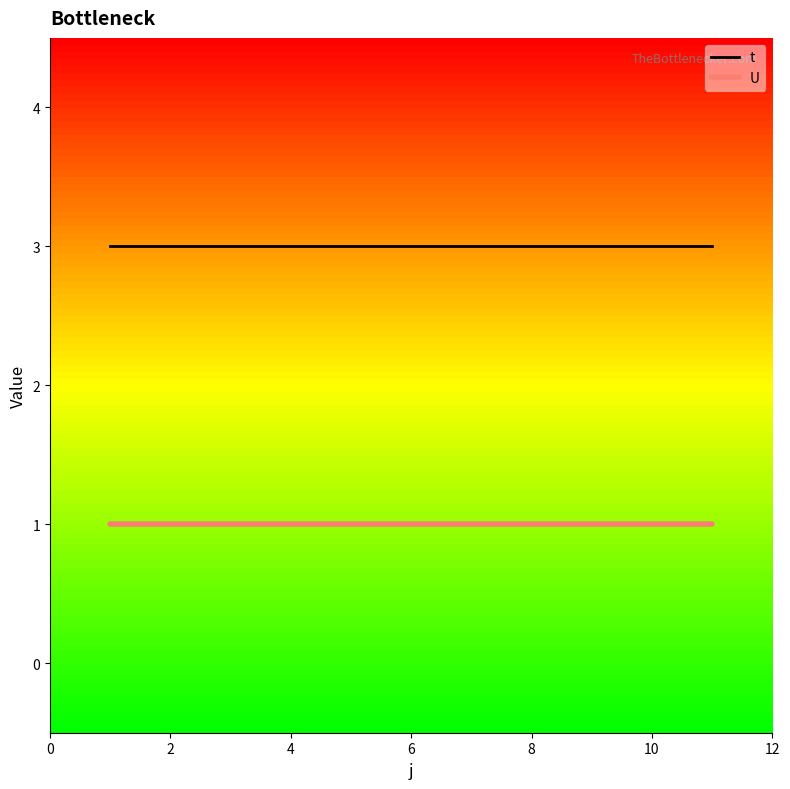

What is the maximum value shown in the chart?

3